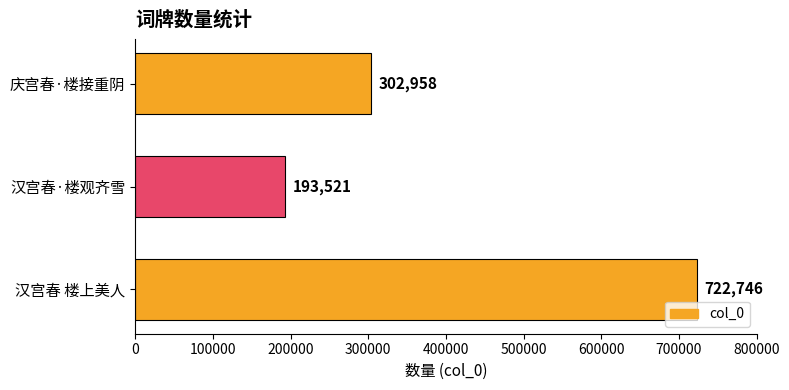

Reading top to bottom, extract all data points from this chart.

庆宫春·楼接重阴=302958	汉宫春·楼观齐雪=193521	汉宫春 楼上美人=722746